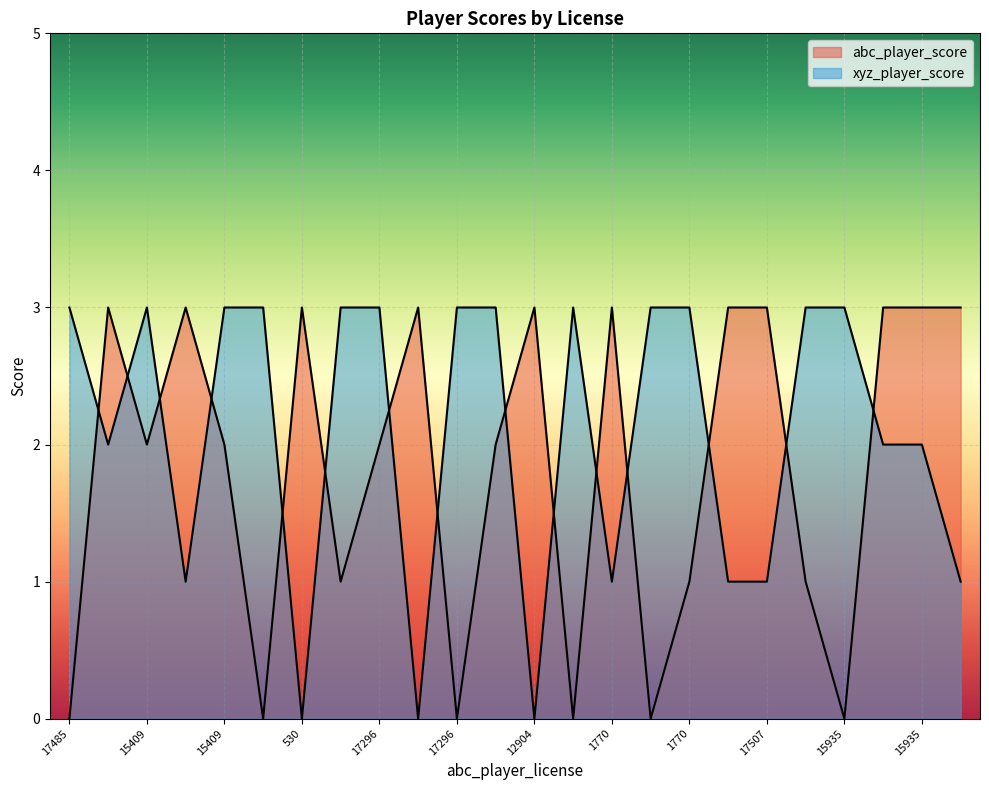

Is the value of xyz_player_score at 693 greater than the value of abc_player_score at 15823?

Yes